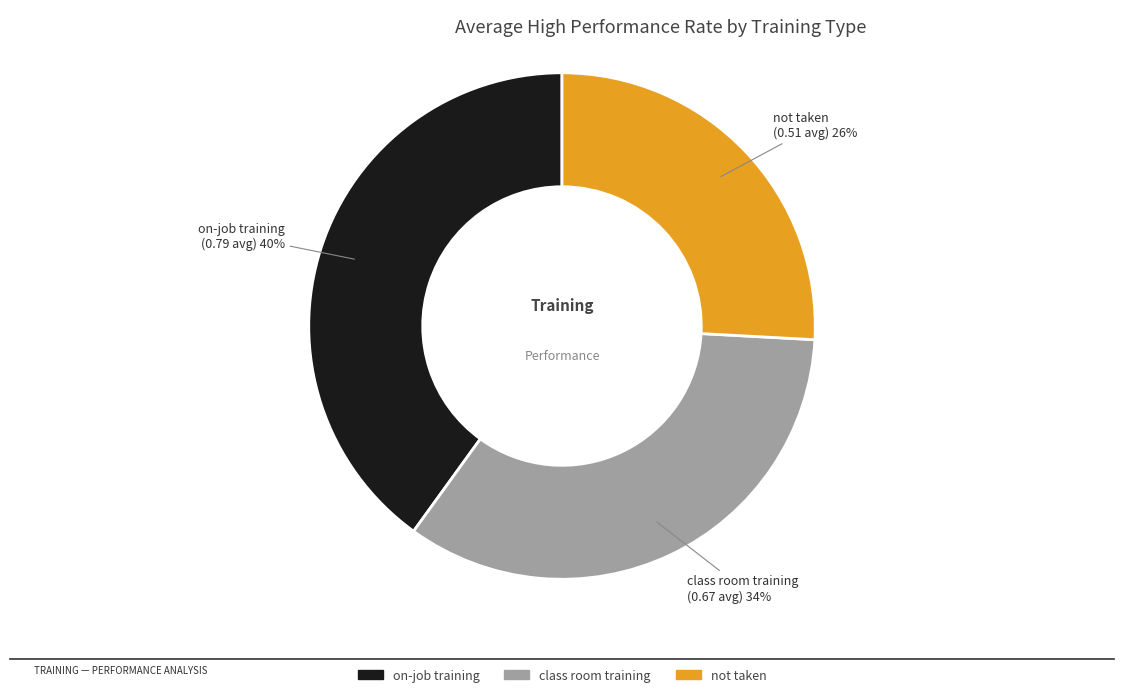

Between class room training and not taken, which is larger?

class room training